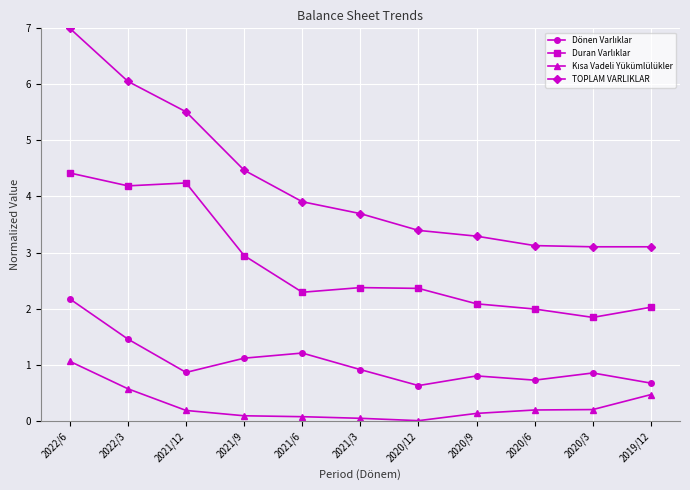

What is the total value across all series at 2020/3?

6.0